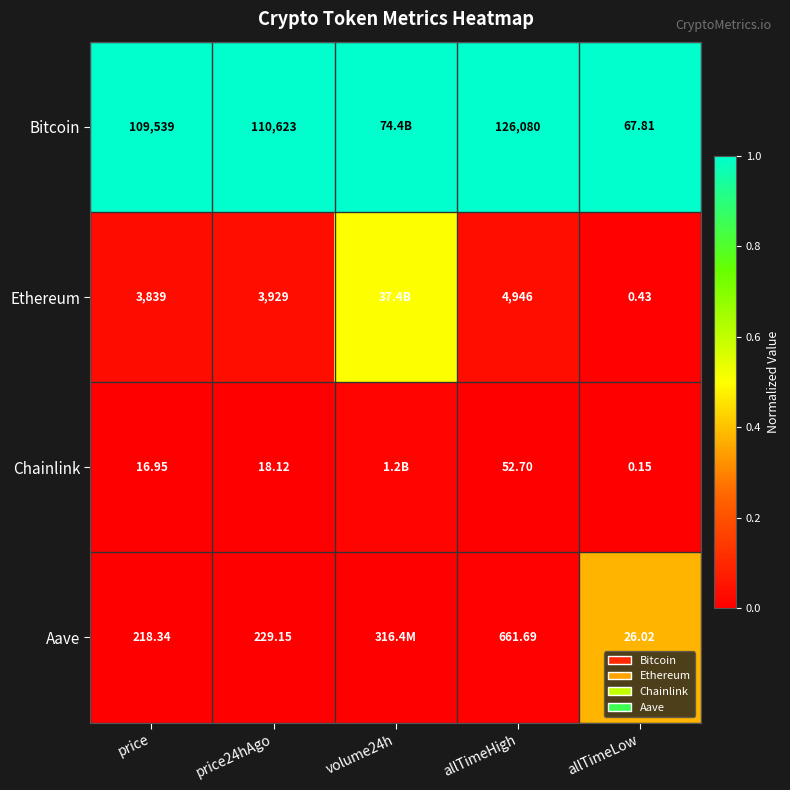

What is the greatest value displayed?

1.0